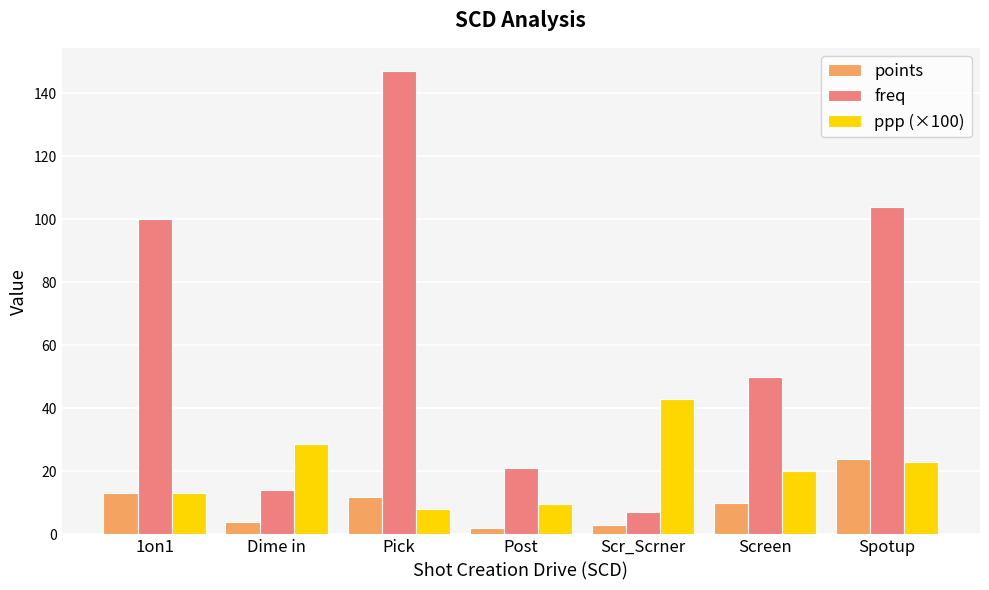

Is it true that points equals 21.0 at 1on1?

False